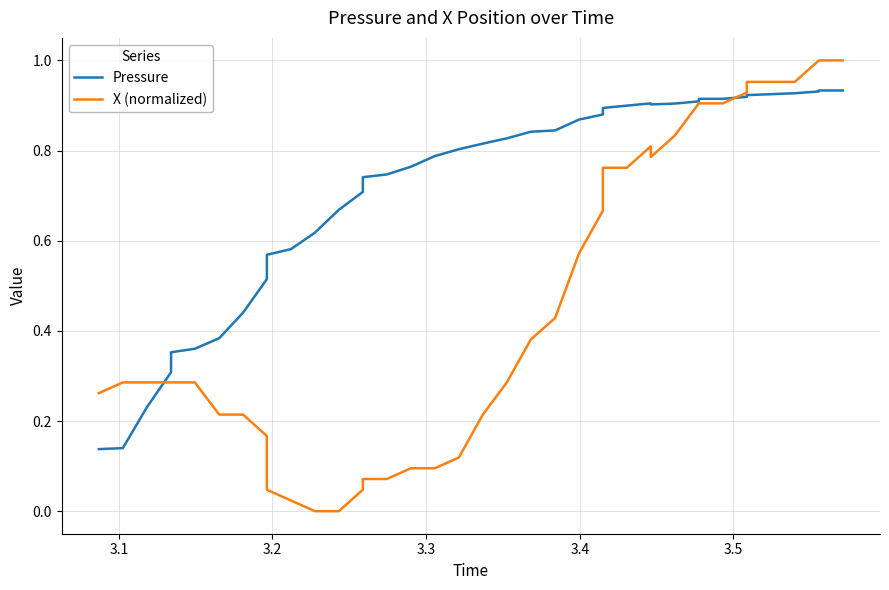

Reading left to right, what are all the values shown in this chart?

Pressure: 0.1	0.1	0.2	0.3	0.4	0.4	0.4	0.4	0.5	0.6	0.6	0.6	0.7	0.7	0.7	0.7	0.8	0.8	0.8	0.8	0.8	0.8	0.8	0.9	0.9	0.9	0.9	0.9	0.9	0.9	0.9	0.9	0.9	0.9	0.9	0.9	0.9	0.9	0.9	0.9
X (normalized): 0.3	0.3	0.3	0.3	0.3	0.3	0.2	0.2	0.2	0.0	0.0	0.0	0.0	0.0	0.1	0.1	0.1	0.1	0.1	0.2	0.3	0.4	0.4	0.6	0.7	0.8	0.8	0.8	0.8	0.8	0.9	0.9	0.9	0.9	1.0	1.0	1.0	1.0	1.0	1.0